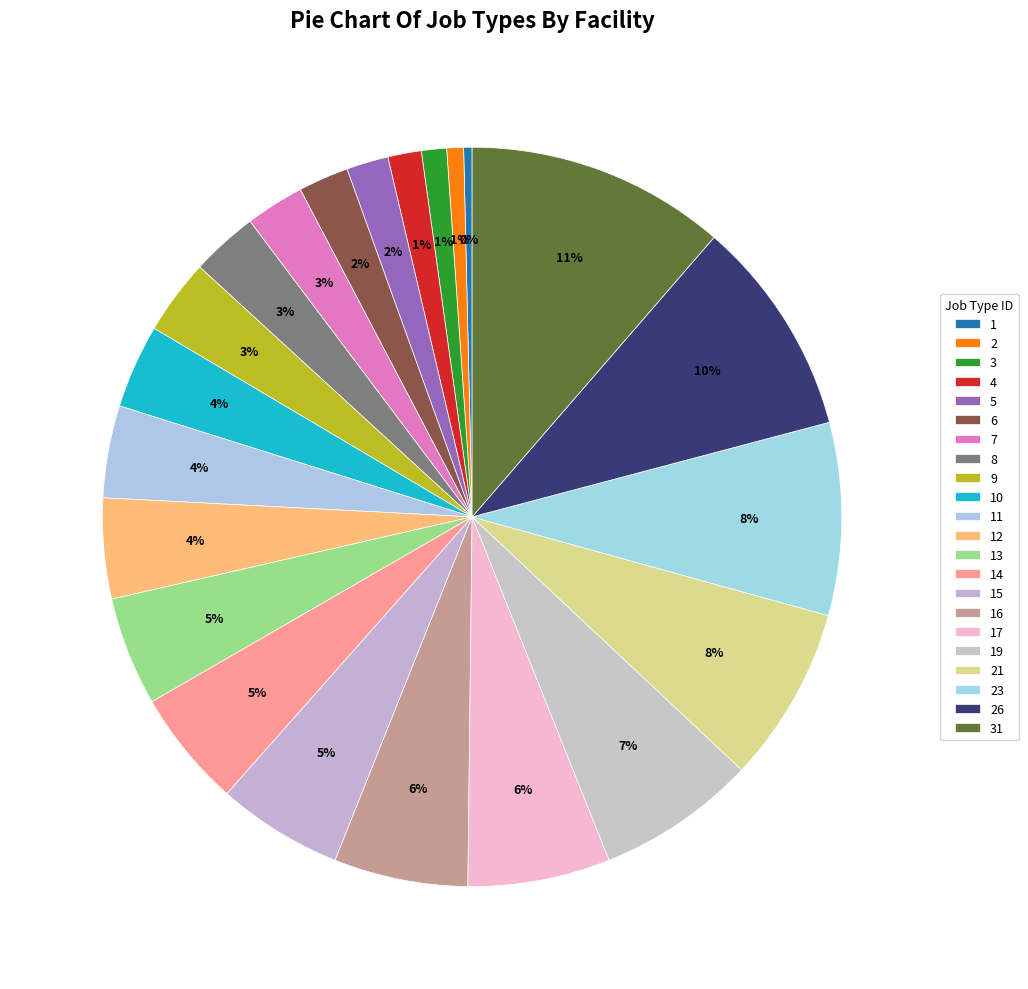

How many slices are in this pie chart?

22